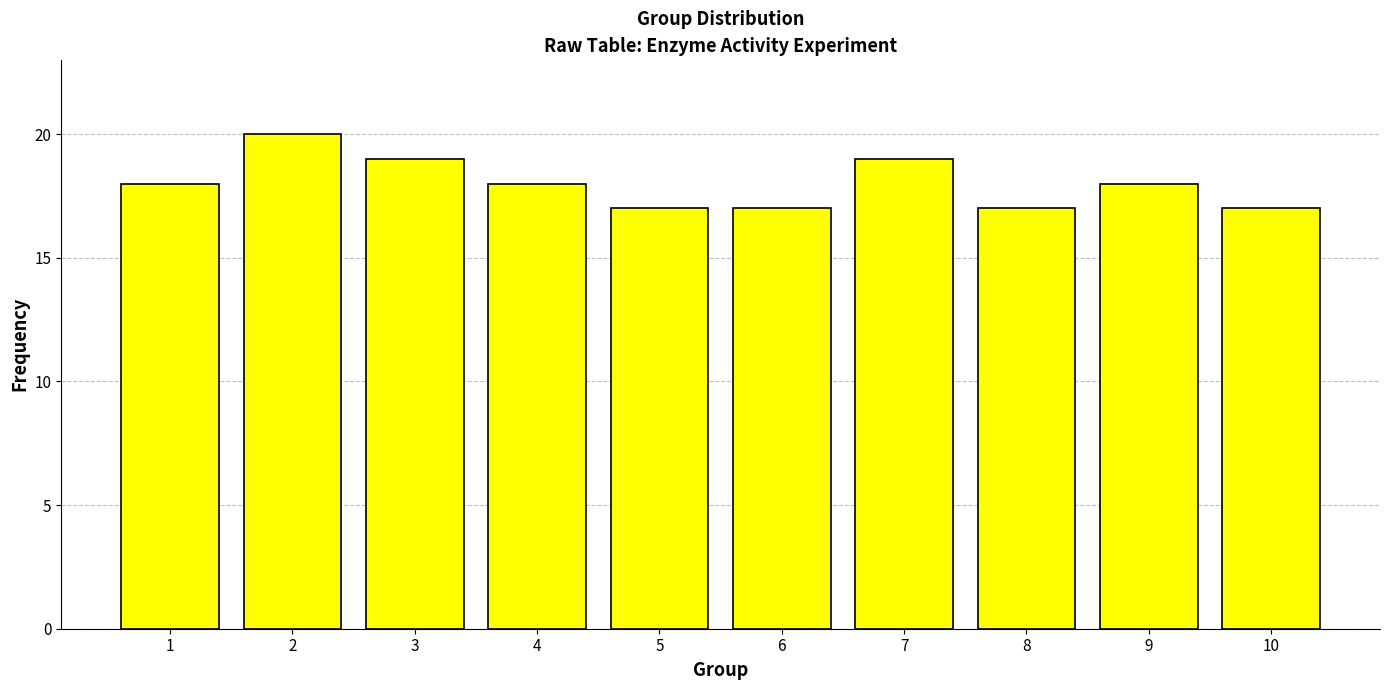

Reading left to right, list all the values displayed in this chart.

18	20	19	18	17	17	19	17	18	17